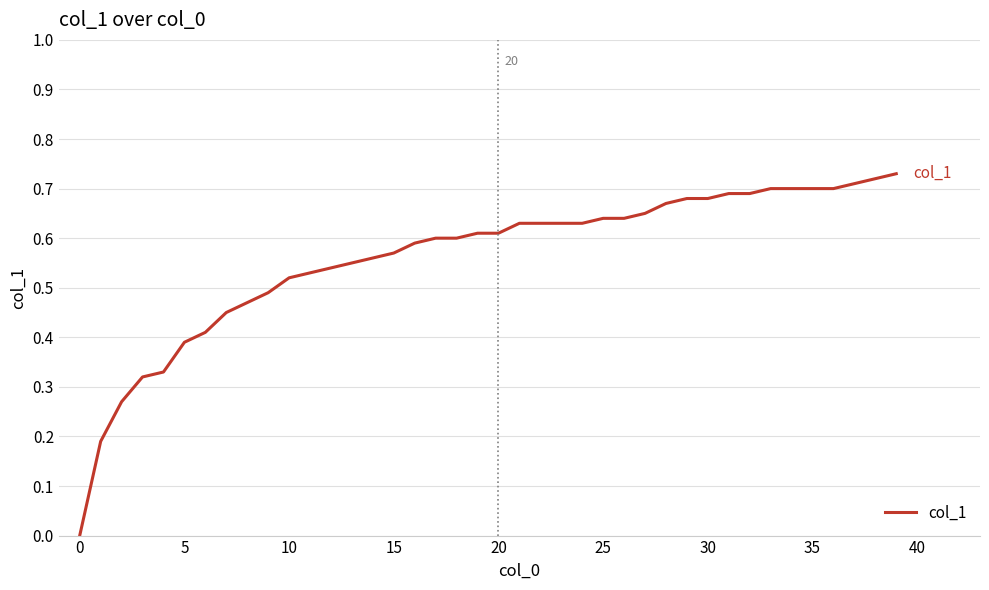

Count the values in the range 0 to 1.

40